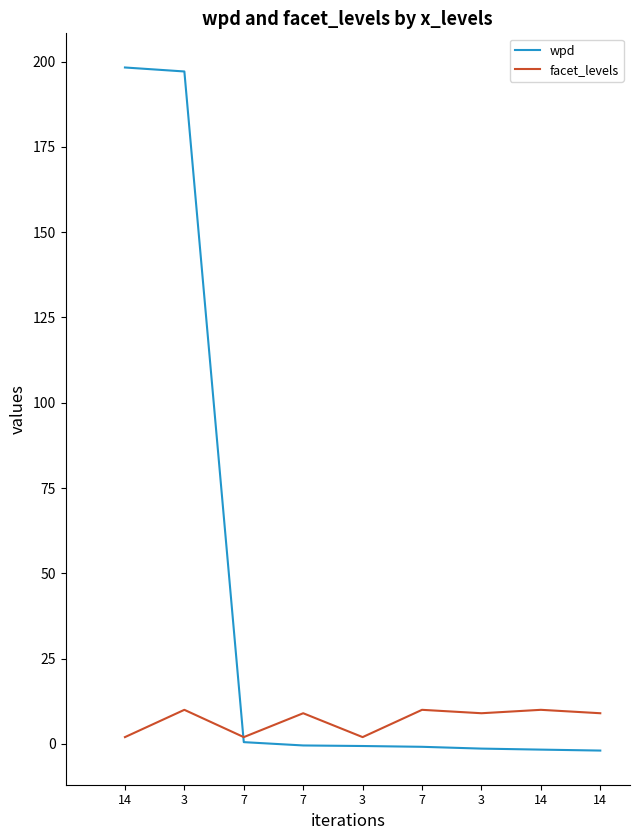

Does the chart have visible grid lines?

No